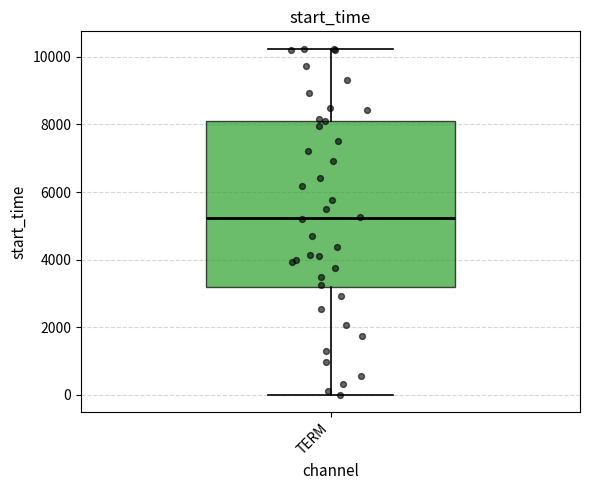

Read this box plot against the y-axis: the position of the median line, the range covered by the box, and the ends of both whiskers. The values are not printed on the chart, so give them approximately, as read against the axis.

median 5200, box 3200 to 8200, whiskers 0 to 10200